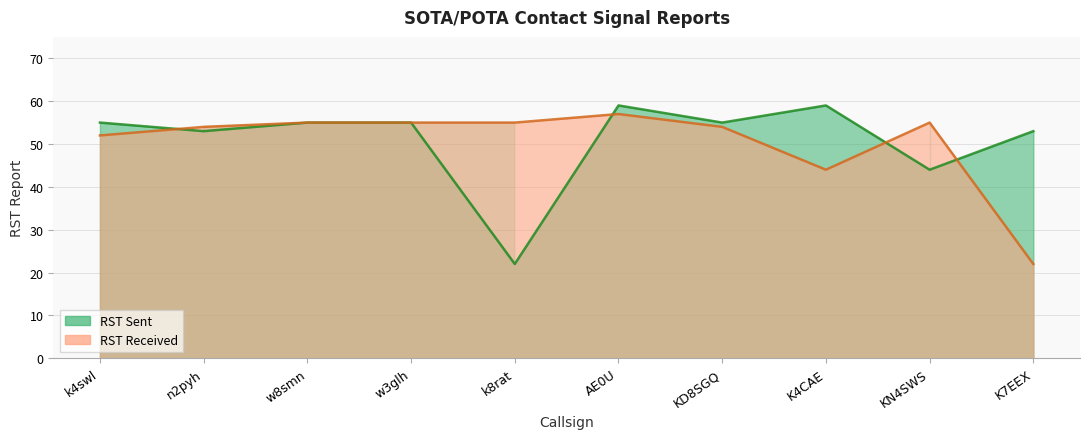

How many intersections are there between RST Received and RST Sent?

4